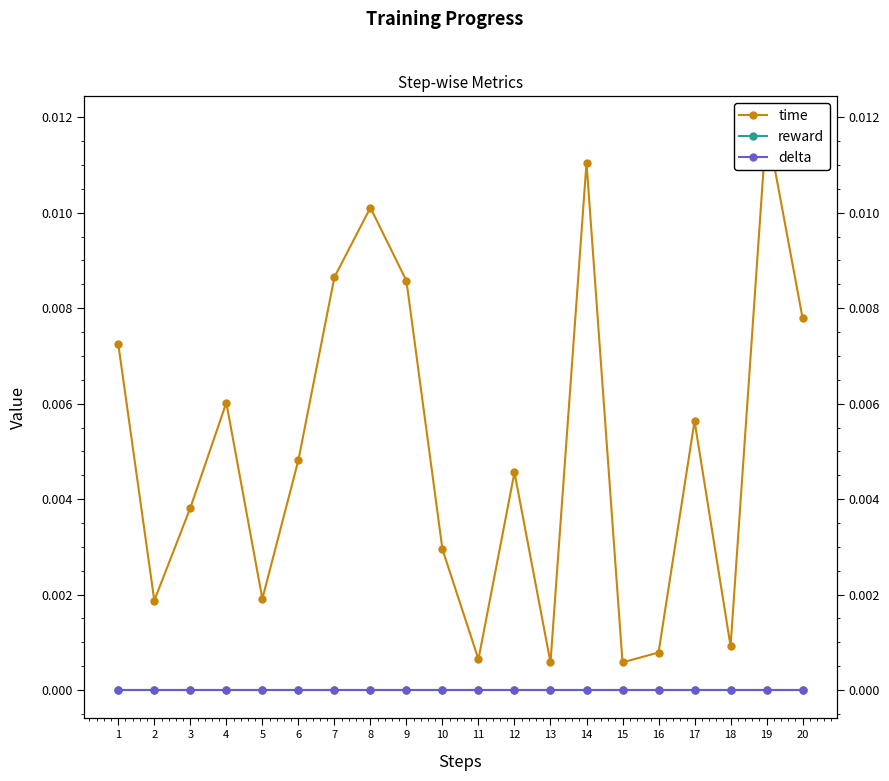

Which series has the largest total across all categories?

time